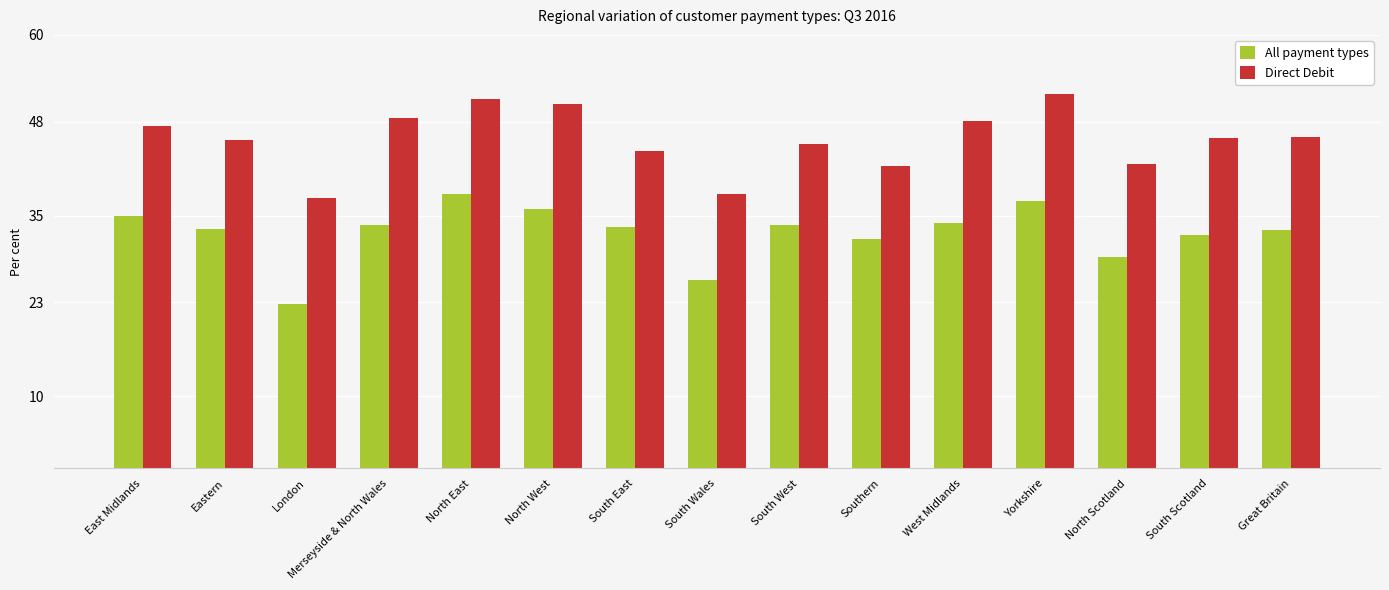

What is the value of the Direct Debit bar at the 10th from the left?

41.9